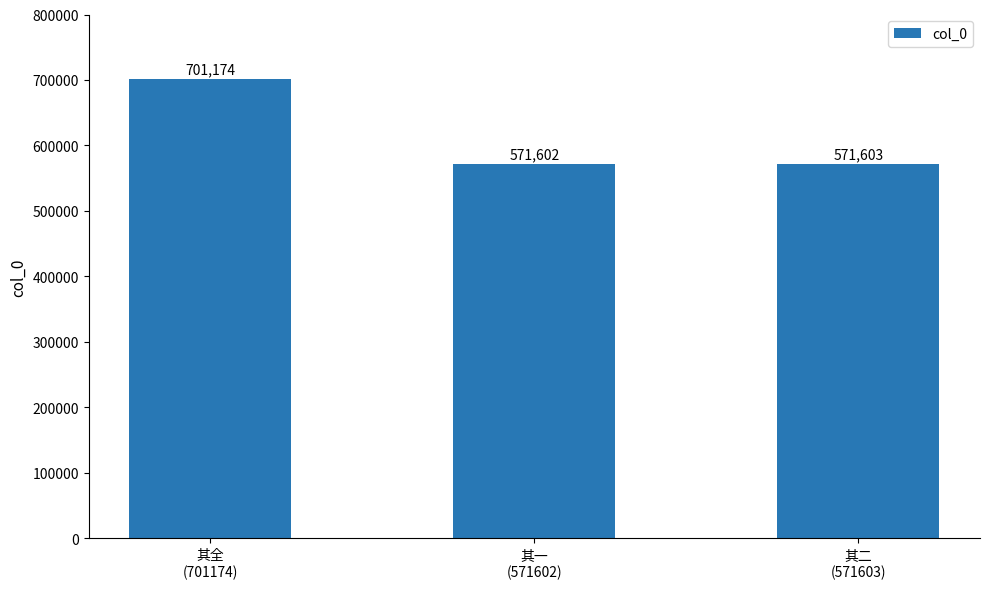

What is the smallest value displayed?

571602